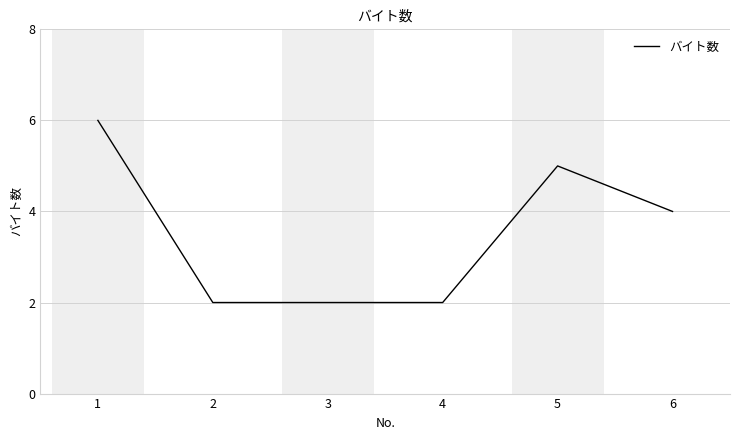

Reading right to left, extract all data points from this chart.

4	5	2	2	2	6